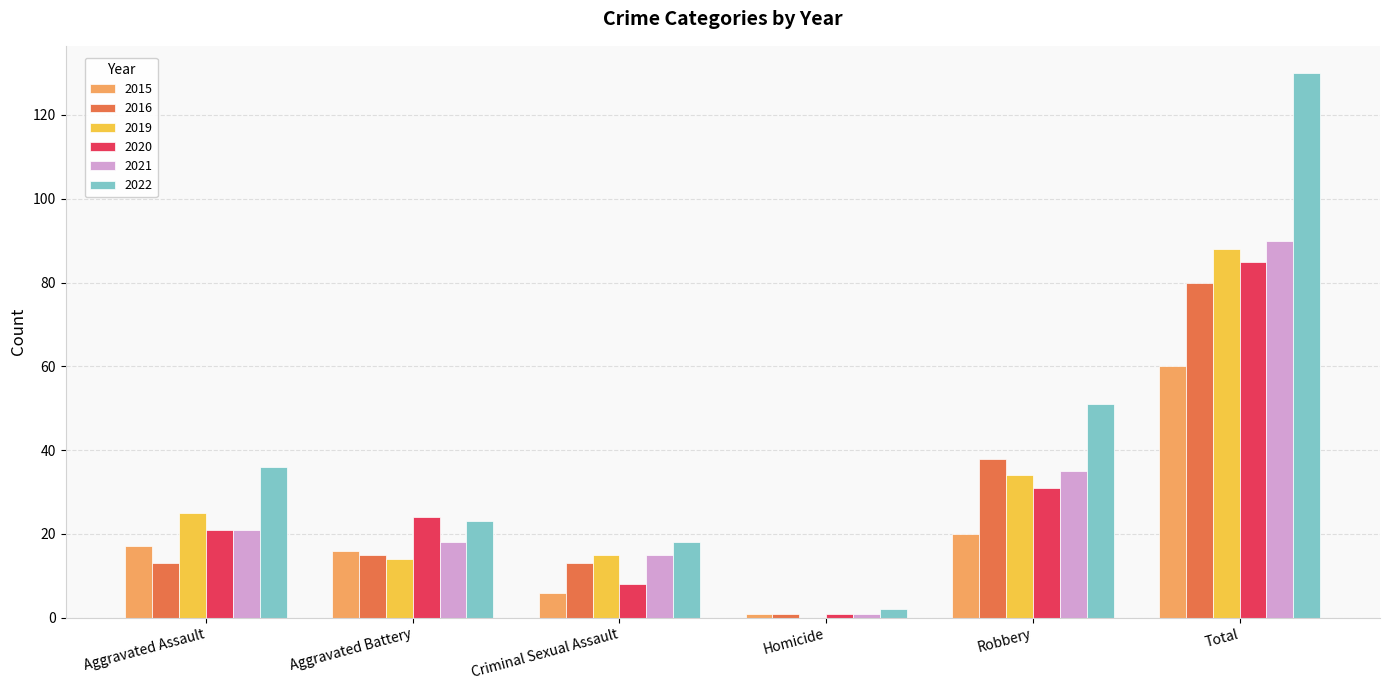

How many groups of bars are there?

6